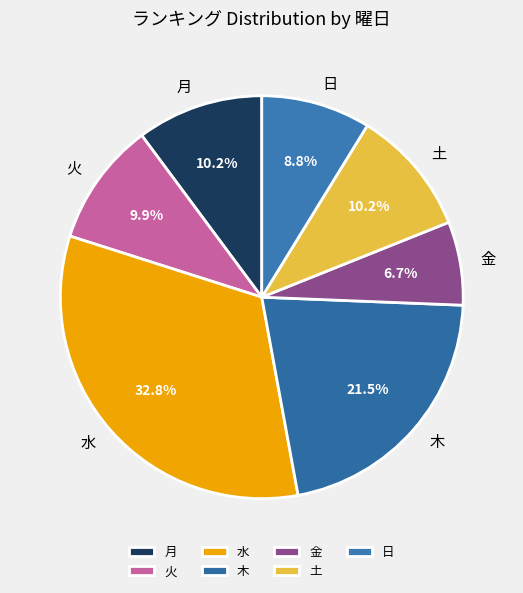

Does 水 account for over 50% of the chart?

No